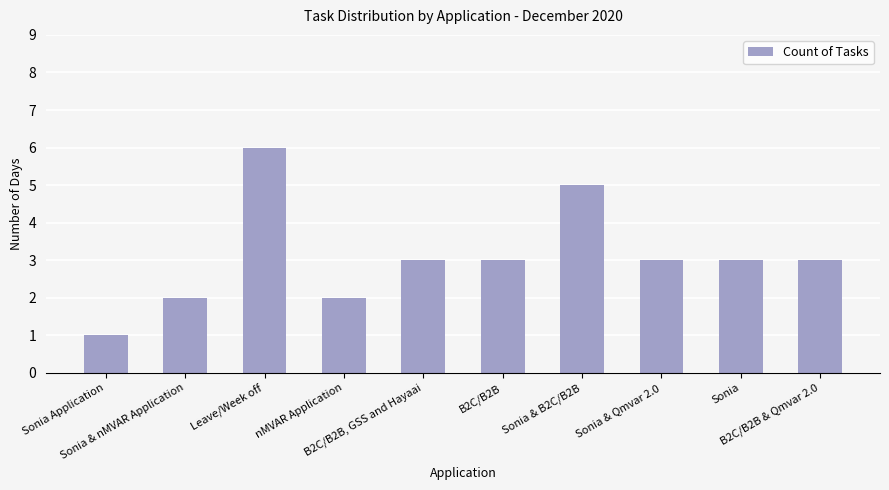

What is the sum of all values?

31